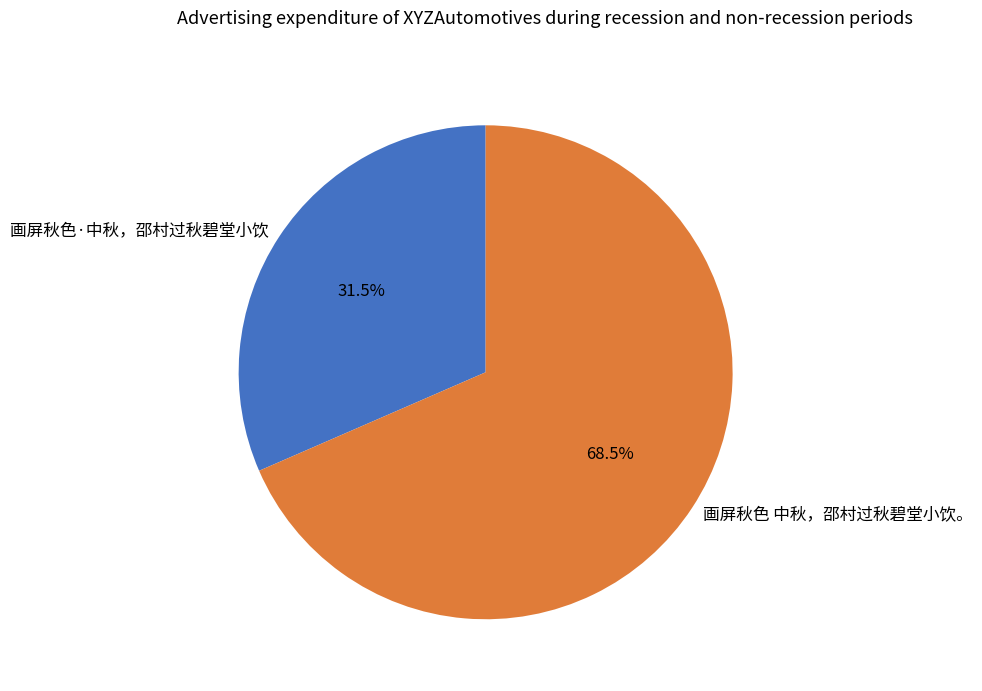

Approximately how many times larger is the value at 画屏秋色·中秋，邵村过秋碧堂小饮 compared to 画屏秋色 中秋，邵村过秋碧堂小饮。?

0.5